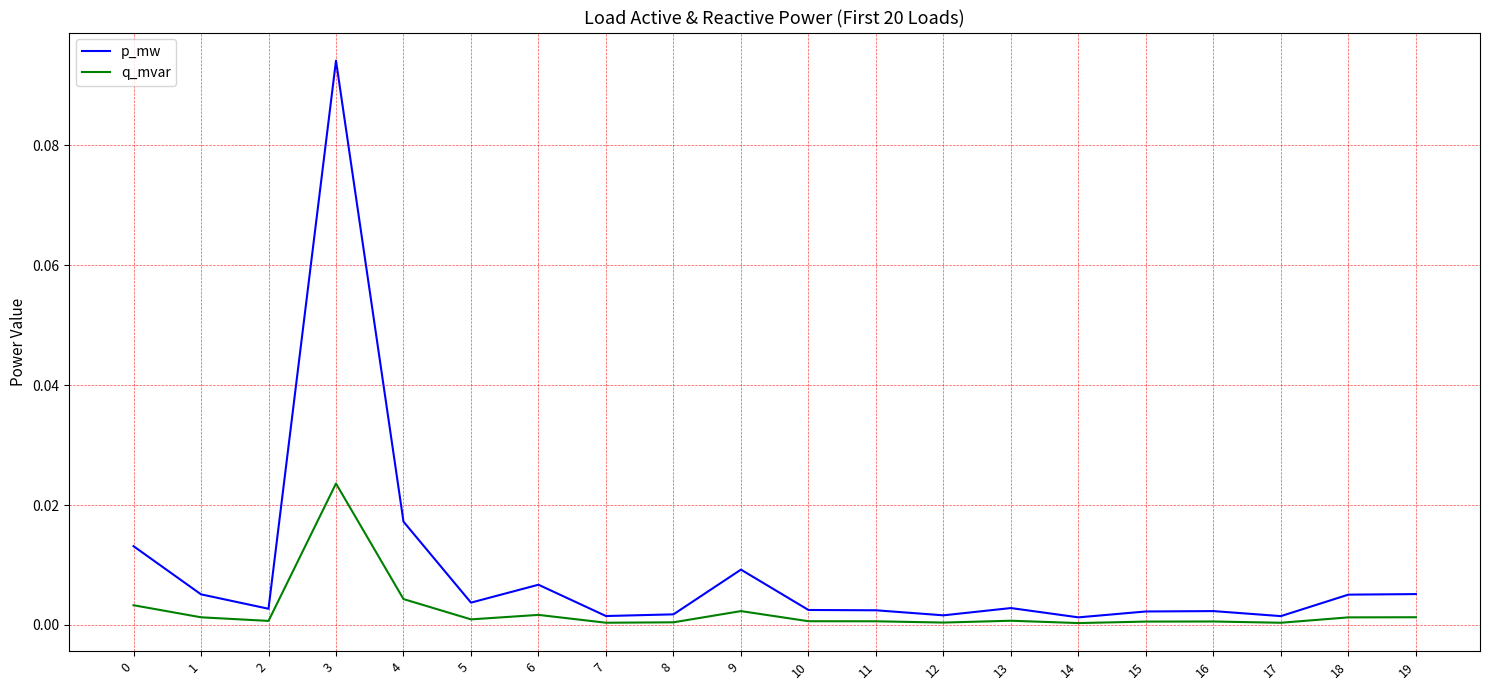

At which label does p_mw reach its peak?

3